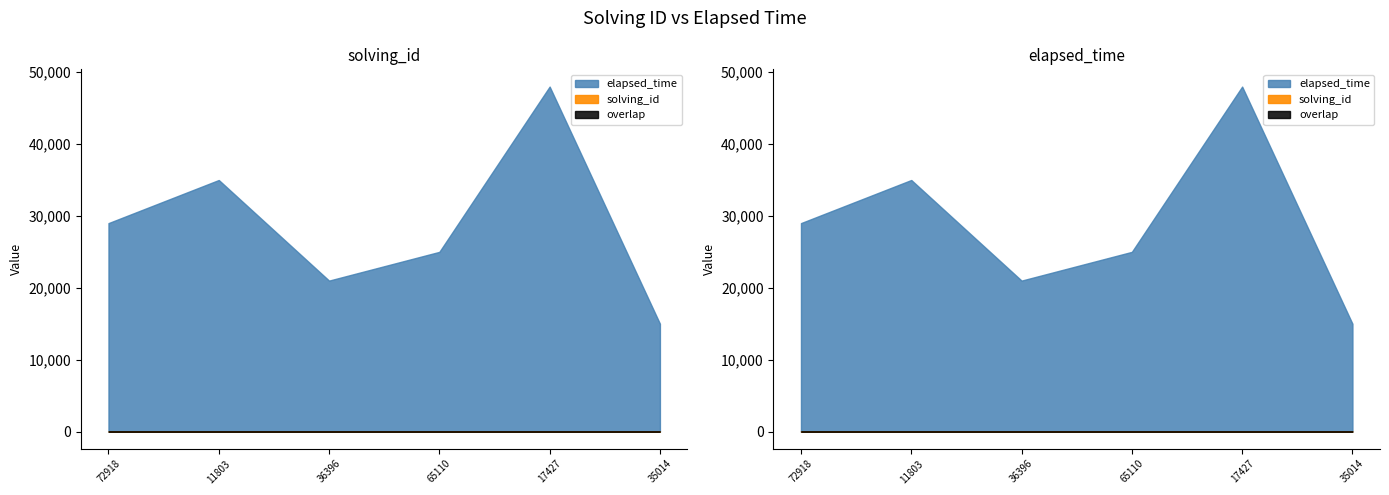

True or false: solving_id and elapsed_time intersect in this chart.

False